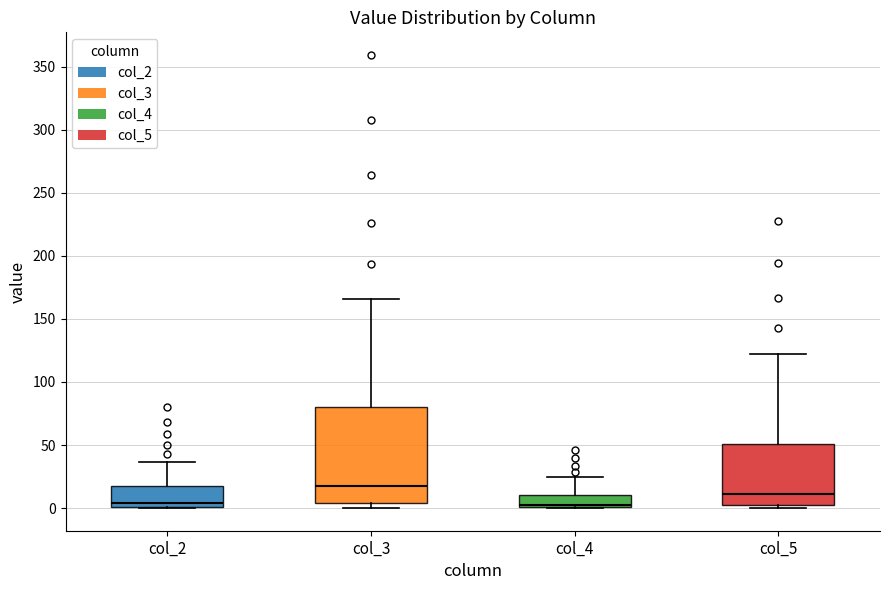

Where does the median line of the box for col_2 sit on the y-axis? The values are not printed on the chart, so give them approximately, as read against the axis.

5